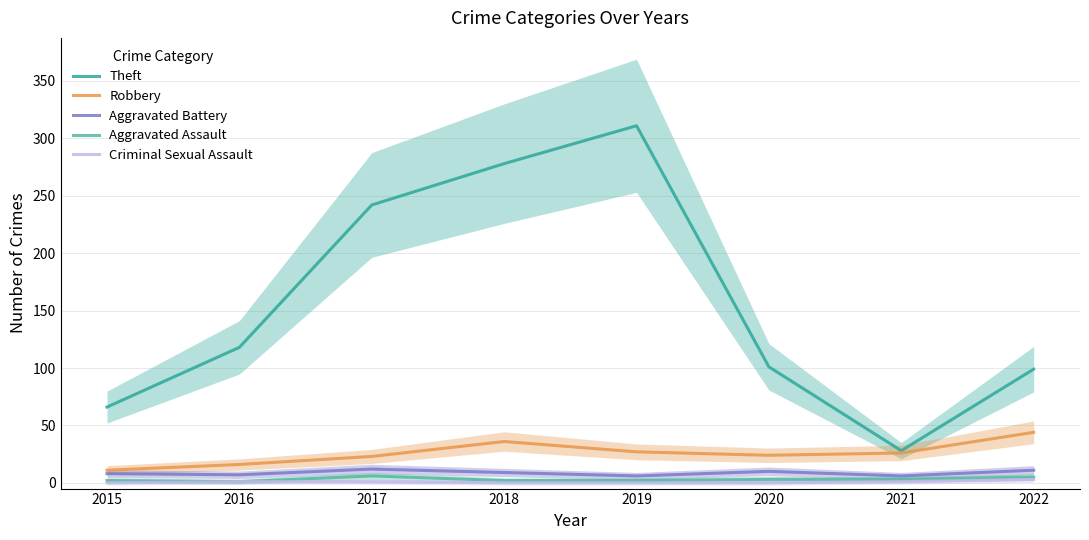

How many data points in Aggravated Battery are above 9?

3